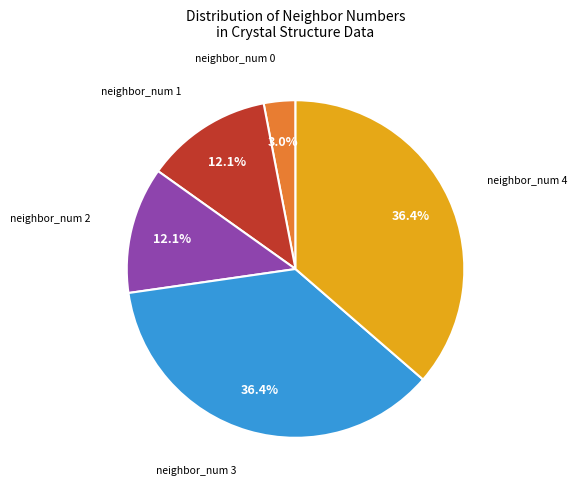

Is there any slice that represents more than half of the pie?

No